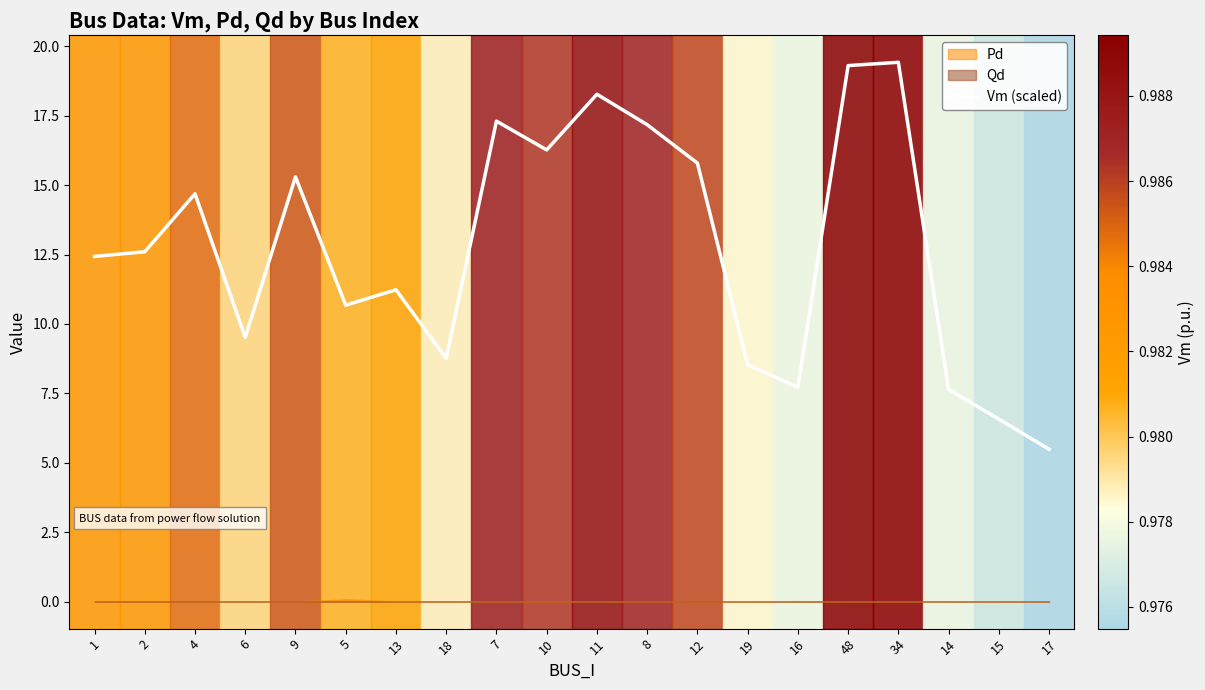

Reading right to left, list all the values displayed in this chart.

17=5.5	15=6.6	14=7.6	34=19.4	48=19.3	16=7.7	19=8.5	12=15.8	8=17.2	11=18.3	10=16.3	7=17.3	18=8.8	13=11.2	5=10.7	9=15.3	6=9.5	4=14.7	2=12.6	1=12.4